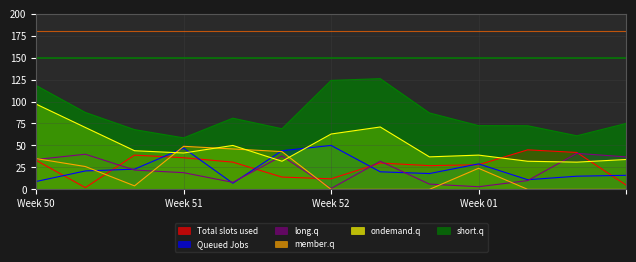

Between which two adjacent categories do member.q and Total slots used first intersect?

1 and 2